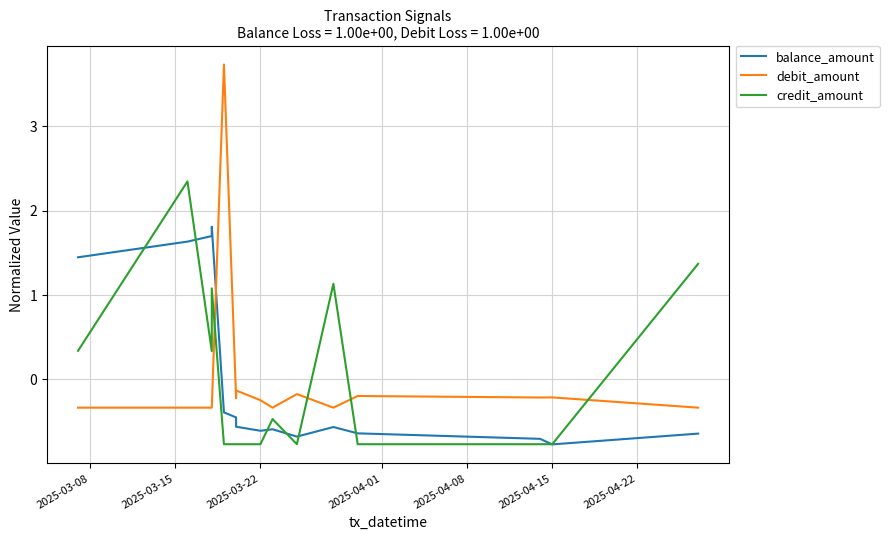

The debit_amount series shows -0.1 at 10. True or false?

False